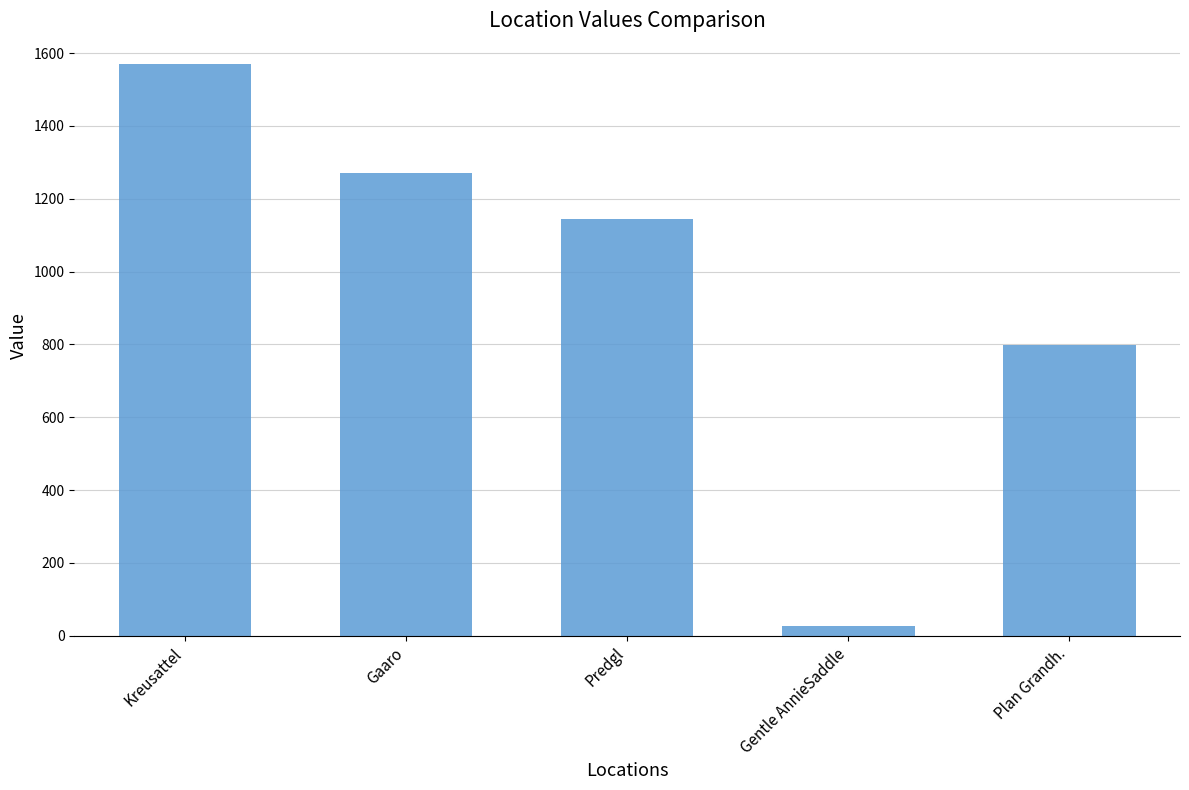

Does the chart contain stacked bars?

No